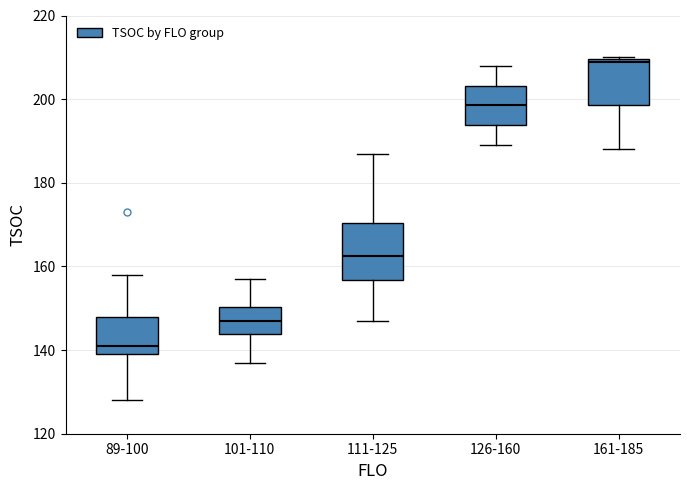

Which box is the tallest, from its lower edge to its upper edge?

111-125